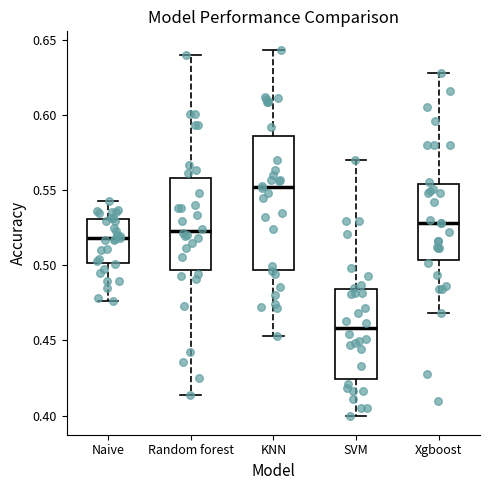

Which box's median line is the highest?

KNN